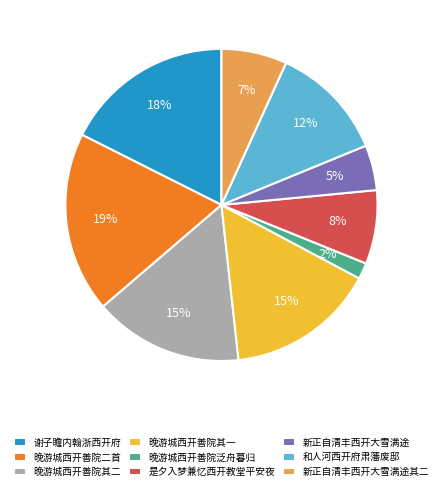

Between 晚游城西开善院二首 and 和人河西开府肃藩废邸, which is larger?

晚游城西开善院二首